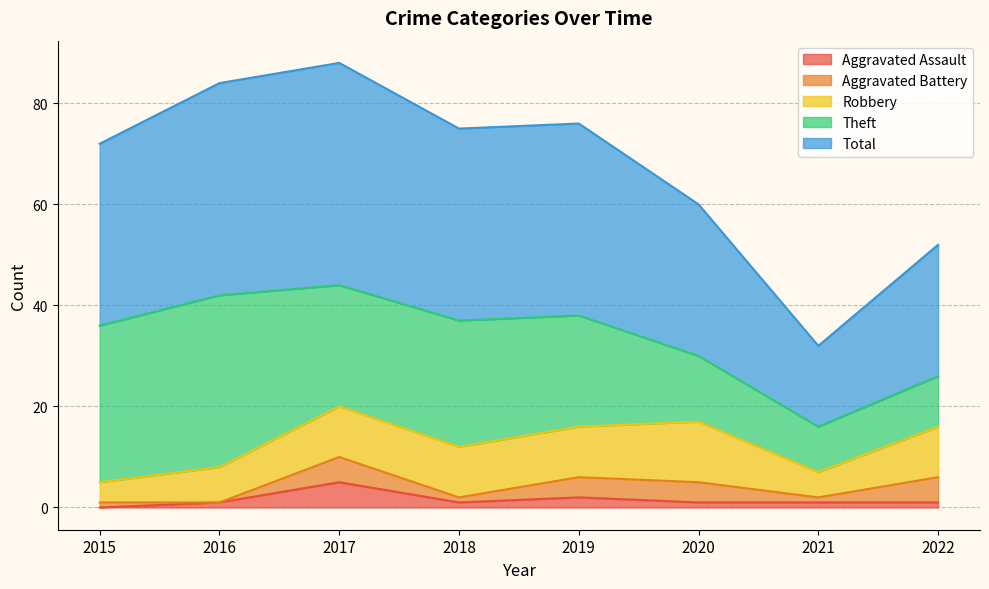

At which category does the chart reach its peak across all series?

2017